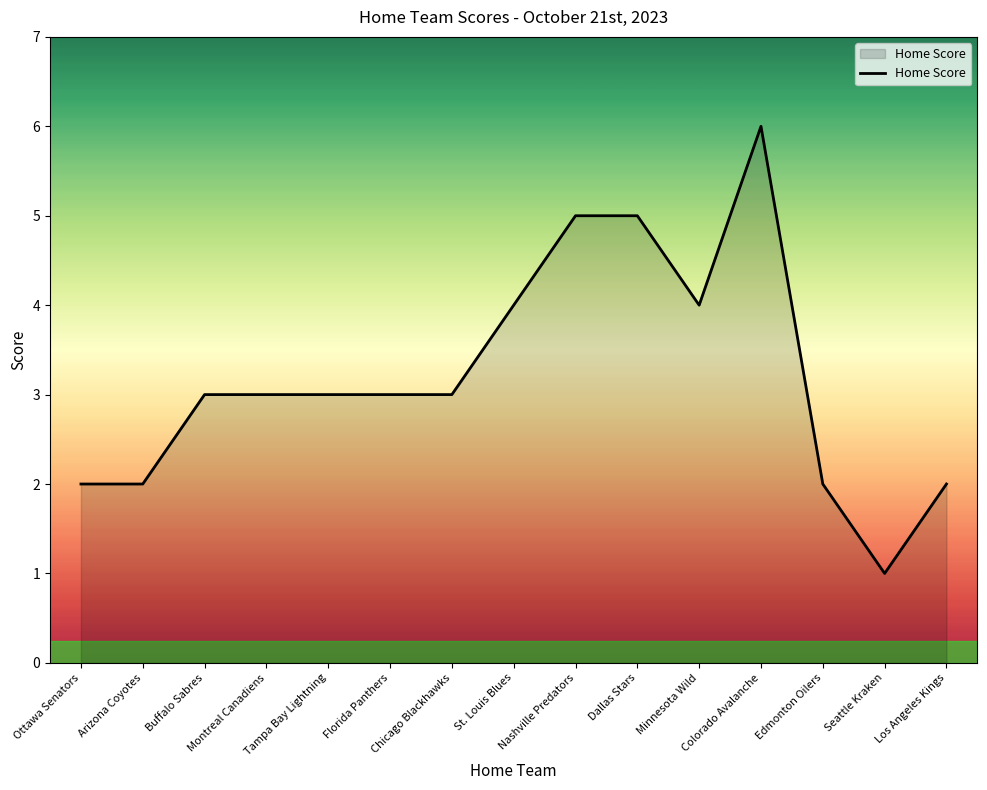

What is the change in value from Colorado Avalanche to Los Angeles Kings?

-4